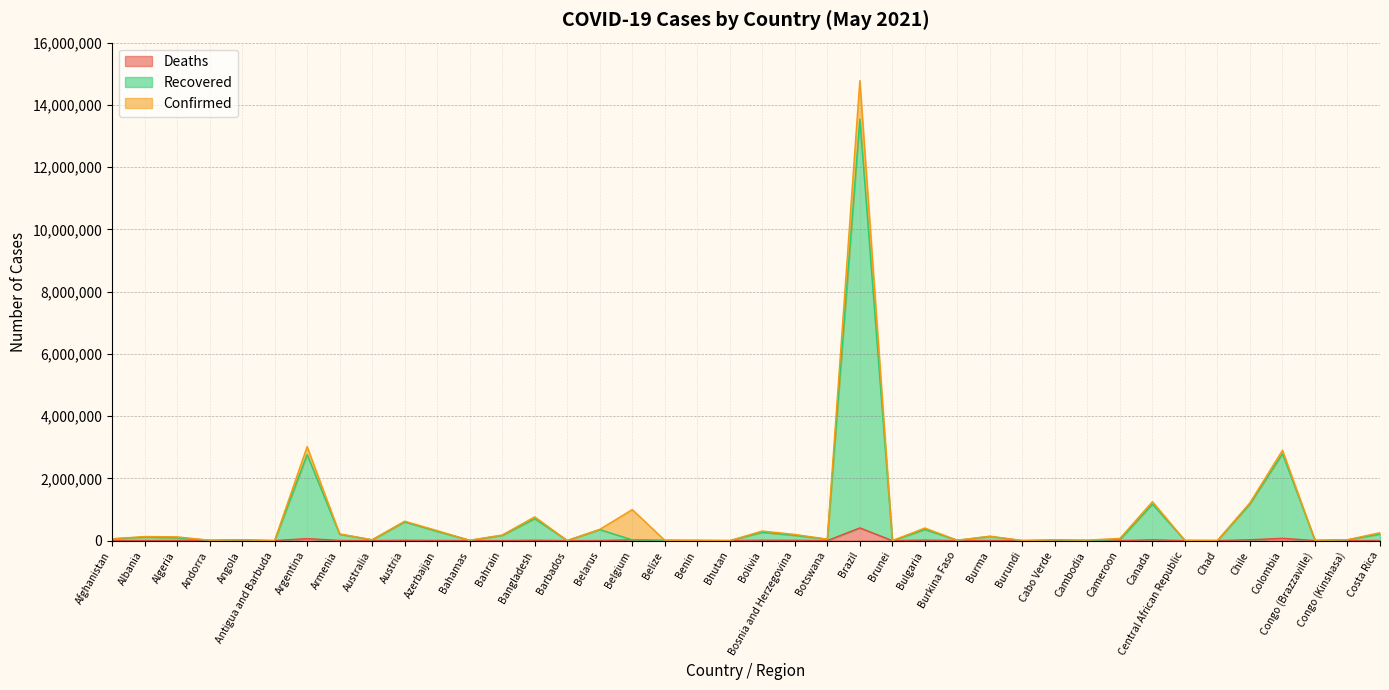

Which series has the widest spread of values?

Confirmed